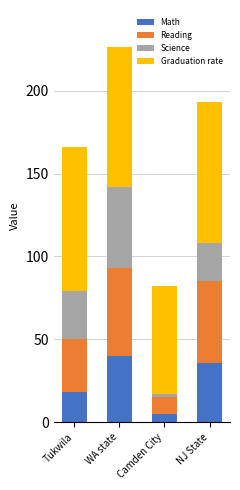

At which category is the sum across all series the highest?

WA state